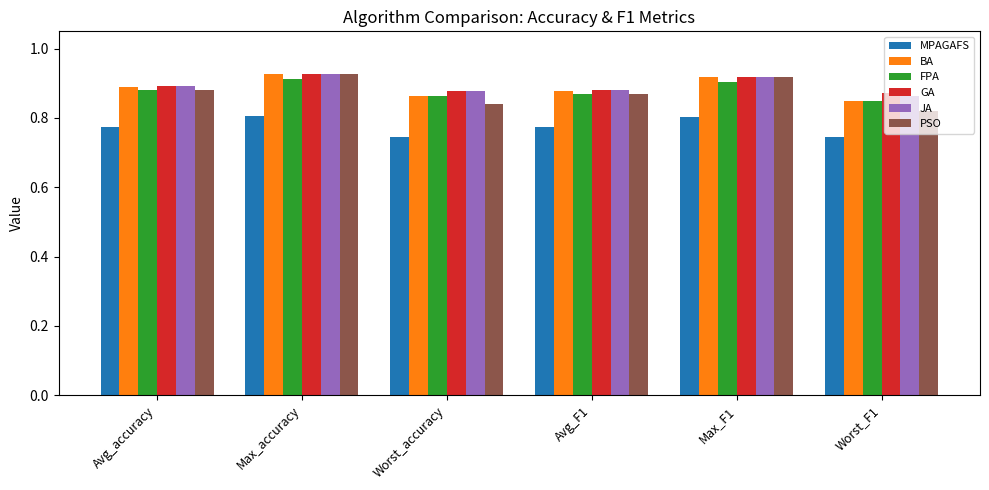

The value of MPAGAFS at Max_F1 is 0.8. True or false?

True